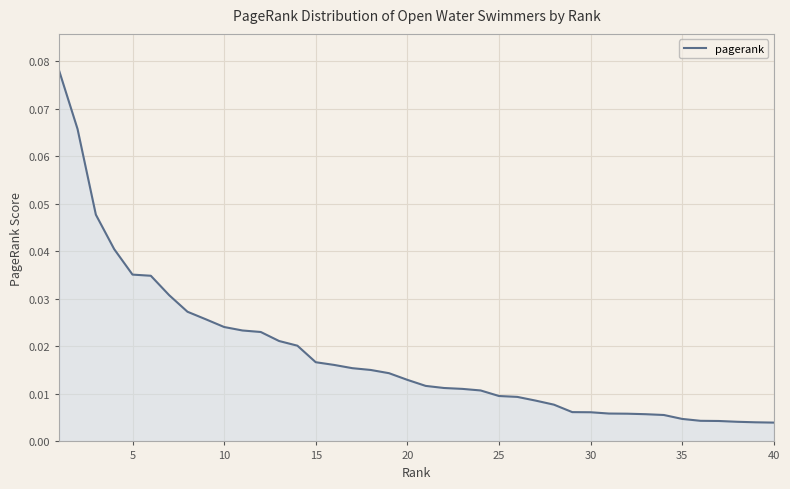

Does the chart have visible grid lines?

Yes